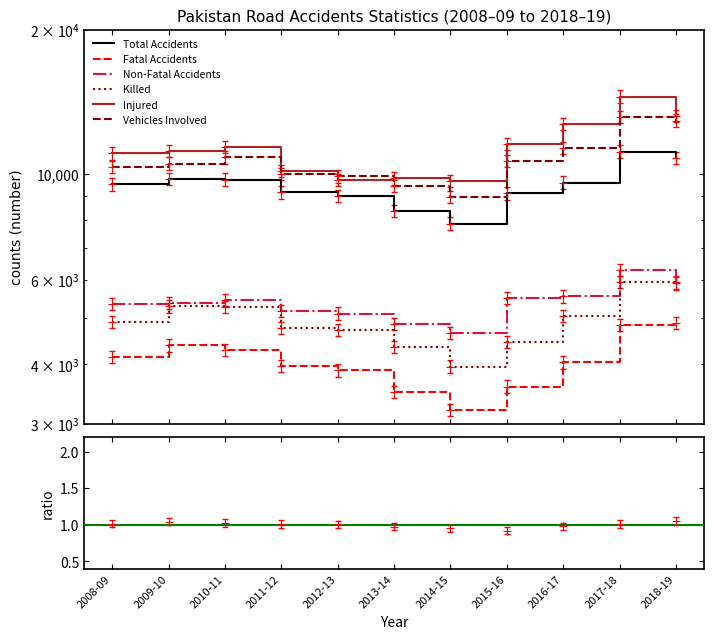

Which series reaches the maximum Y coordinate?

Injured